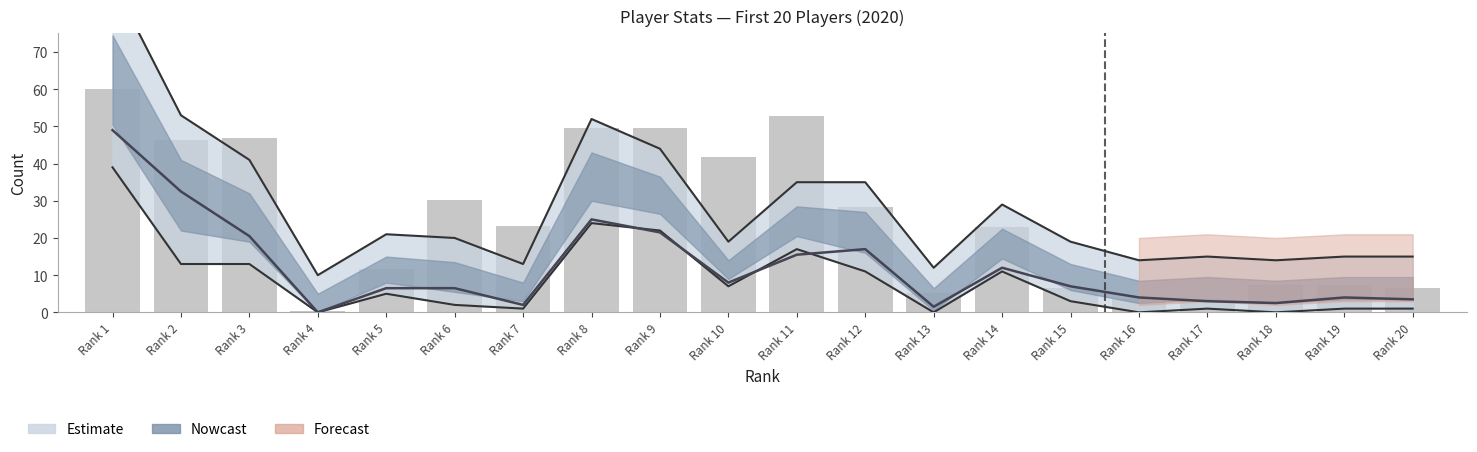

What is the ratio of the value at Rank 14 to the value at Rank 18?

3.1